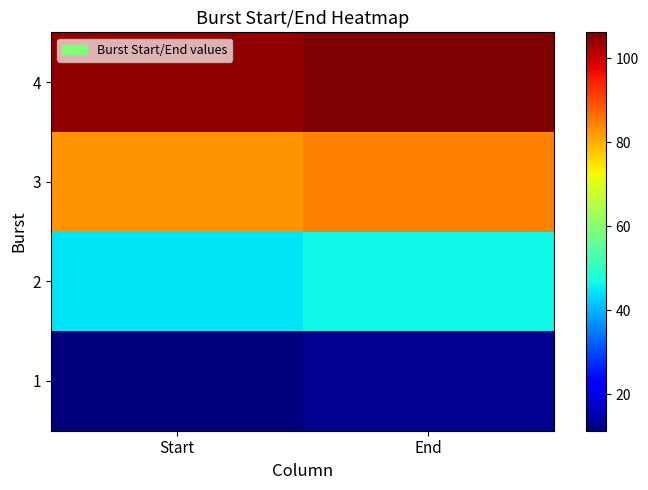

List the series in order of their peak value, lowest first.

1, 2, 3, 4